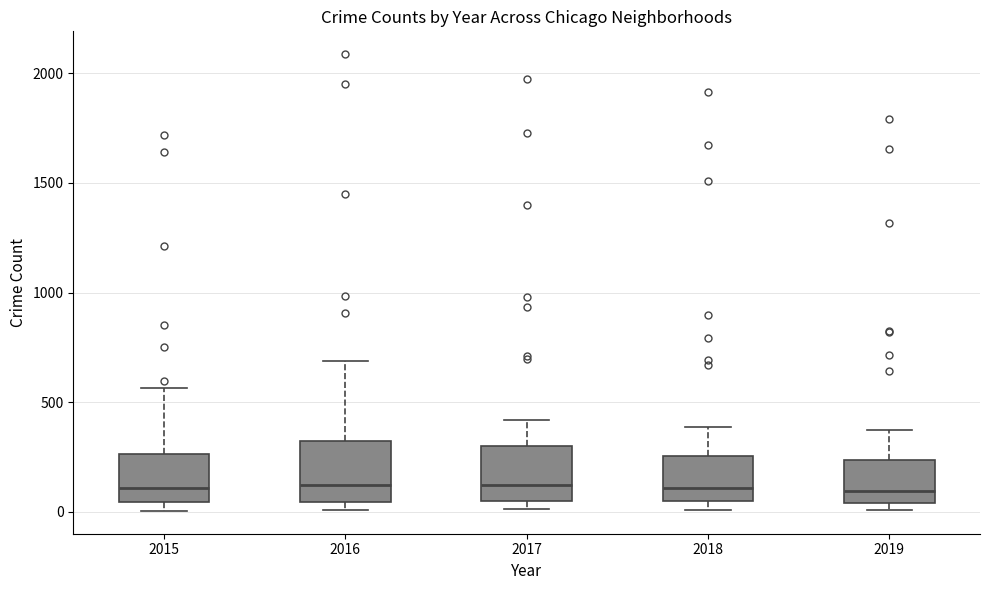

Reading left to right, transcribe this box plot: for each box, give where its median line is, the range the box spans, and where its two whiskers end, as read against the y-axis. The values are not printed on the chart, so give them approximately, as read against the axis.

2015: median 100, box 50 to 250, whiskers 0 to 550
2016: median 150, box 50 to 300, whiskers 0 to 700
2017: median 100, box 50 to 300, whiskers 0 to 400
2018: median 100, box 50 to 250, whiskers 0 to 400
2019: median 100, box 50 to 250, whiskers 0 to 400